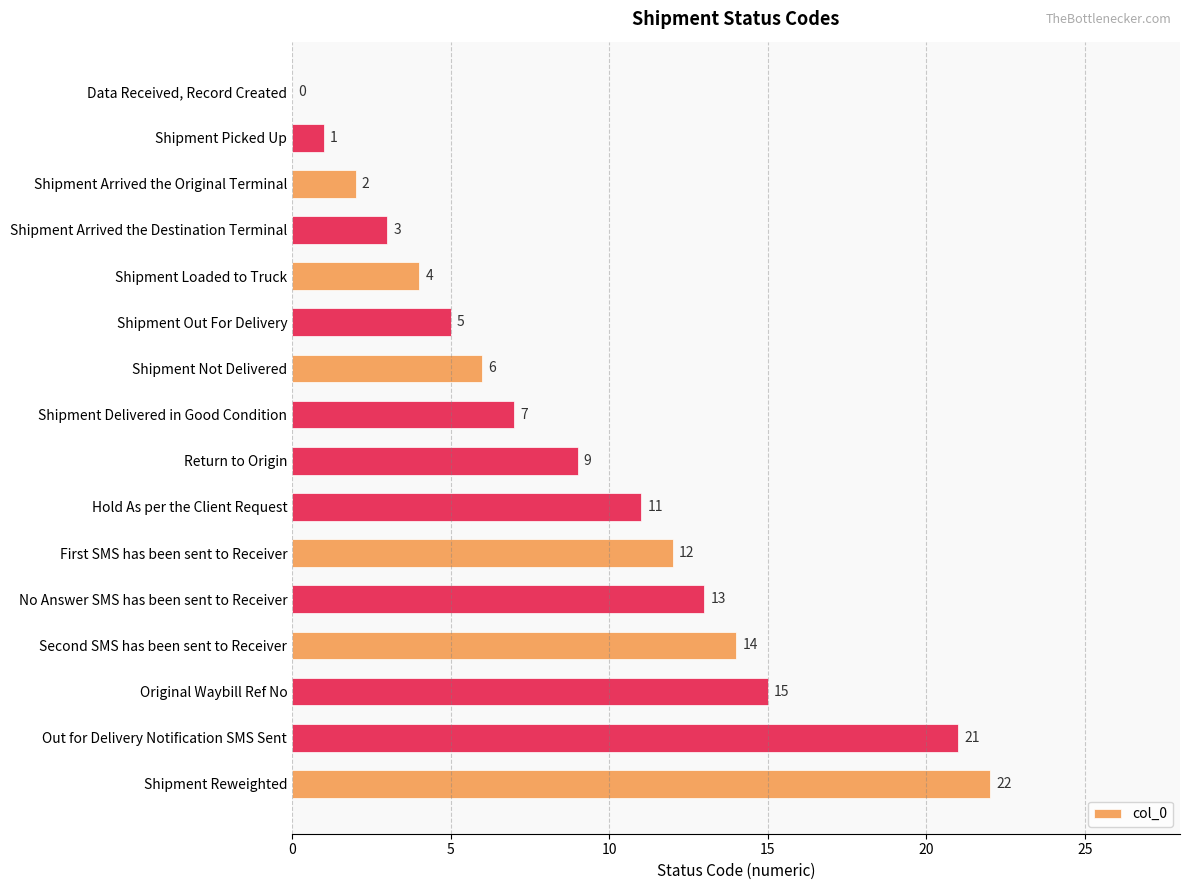

What is the maximum value shown in the chart?

22